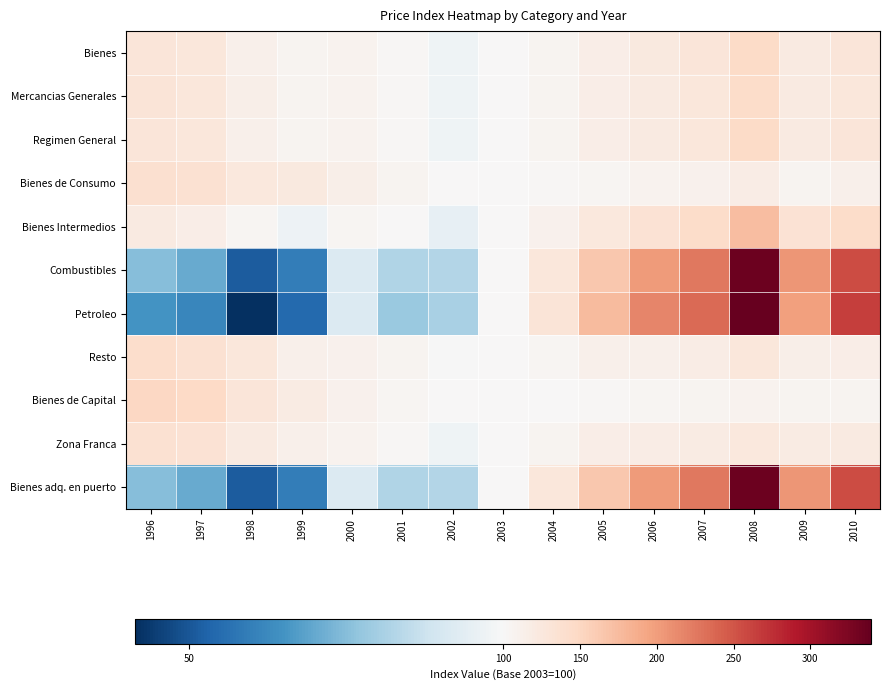

Which series has the widest spread of values?

Petroleo